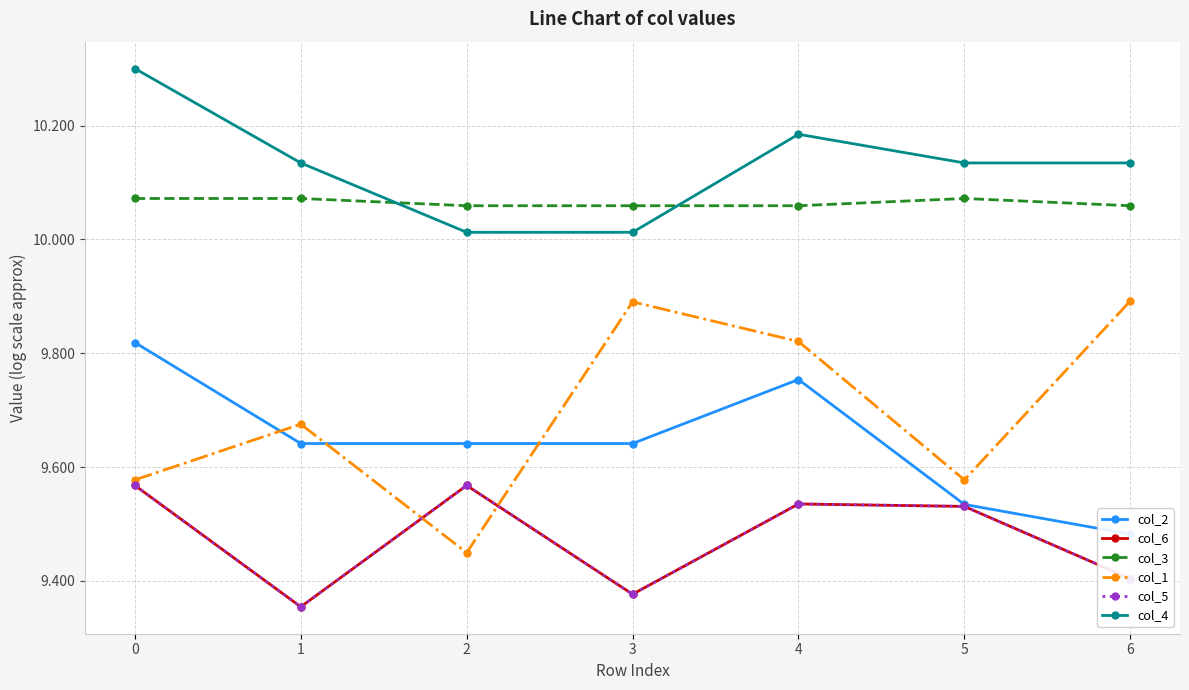

True or false: col_3 has a value of 10.1 at 6.

True